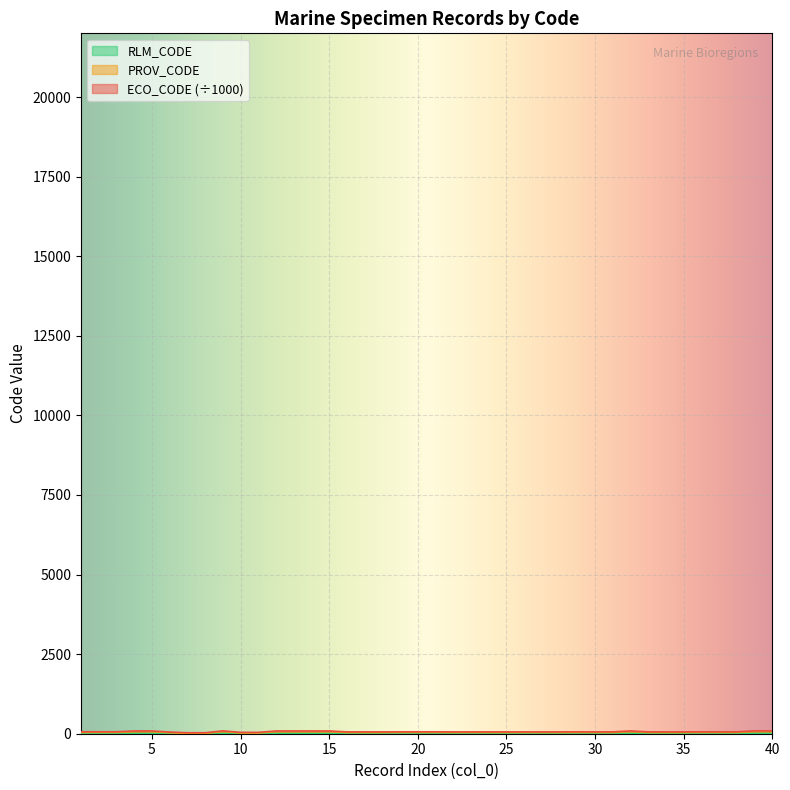

Reading left to right, transcribe all the data shown in this chart.

ECO_CODE: 1=61.1	2=61.1	3=61.1	4=86.2	5=86.2	6=52.1	7=31.0	8=31.0	9=89.2	10=43.1	11=43.1	12=86.2	13=86.2	14=86.2	15=86.2	16=58.1	17=58.1	18=58.1	19=60.1	20=60.1	21=60.1	22=58.1	23=59.1	24=58.1	25=58.1	26=58.1	27=58.1	28=58.1	29=60.1	30=58.1	31=58.1	32=87.2	33=58.1	34=58.1	35=58.1	36=60.1	37=60.1	38=60.1	39=89.2	40=89.2
PROV_CODE: 1=41.0	2=41.0	3=41.0	4=66.0	5=66.0	6=32.0	7=11.0	8=11.0	9=69.0	10=23.0	11=23.0	12=66.0	13=66.0	14=66.0	15=66.0	16=38.0	17=38.0	18=38.0	19=40.0	20=40.0	21=40.0	22=38.0	23=39.0	24=38.0	25=38.0	26=38.0	27=38.0	28=38.0	29=40.0	30=38.0	31=38.0	32=67.0	33=38.0	34=38.0	35=38.0	36=40.0	37=40.0	38=40.0	39=69.0	40=69.0
RLM_CODE: 1=6.0	2=6.0	3=6.0	4=11.0	5=11.0	6=6.0	7=3.0	8=3.0	9=11.0	10=5.0	11=5.0	12=11.0	13=11.0	14=11.0	15=11.0	16=6.0	17=6.0	18=6.0	19=6.0	20=6.0	21=6.0	22=6.0	23=6.0	24=6.0	25=6.0	26=6.0	27=6.0	28=6.0	29=6.0	30=6.0	31=6.0	32=11.0	33=6.0	34=6.0	35=6.0	36=6.0	37=6.0	38=6.0	39=11.0	40=11.0